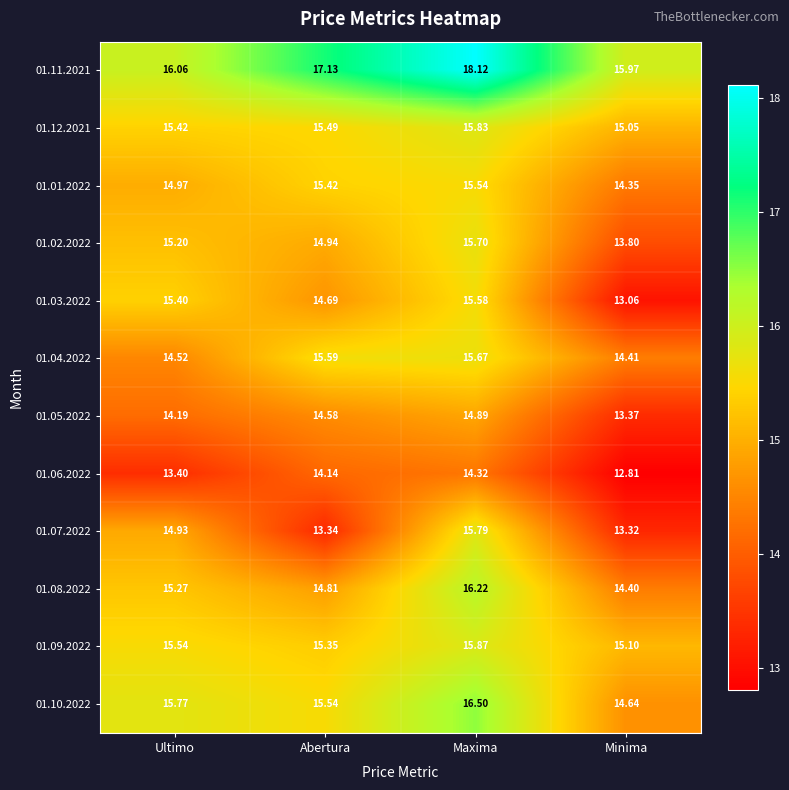

What is the total value across all series at Maxima?

190.0